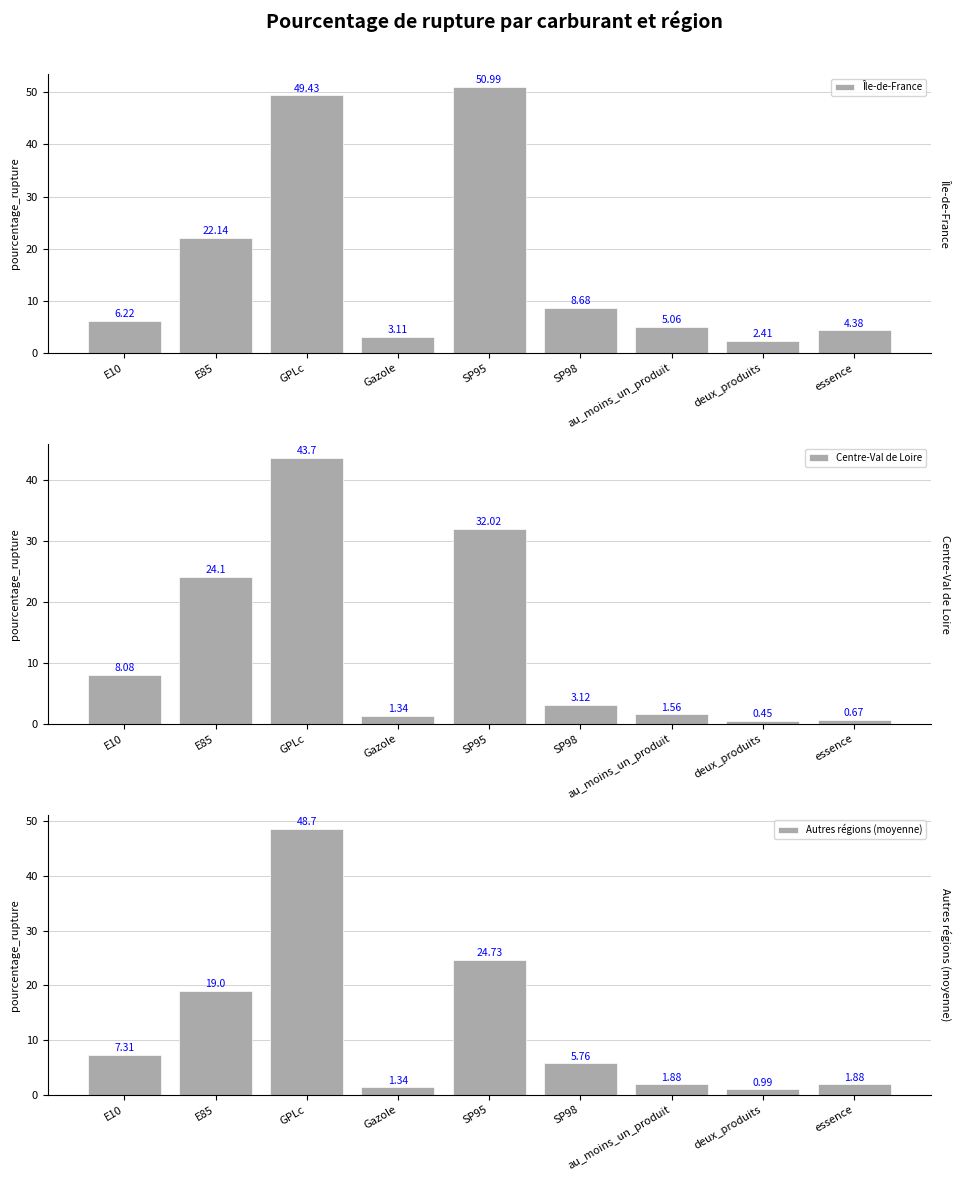

Between deux_produits and E10, which is larger?

E10